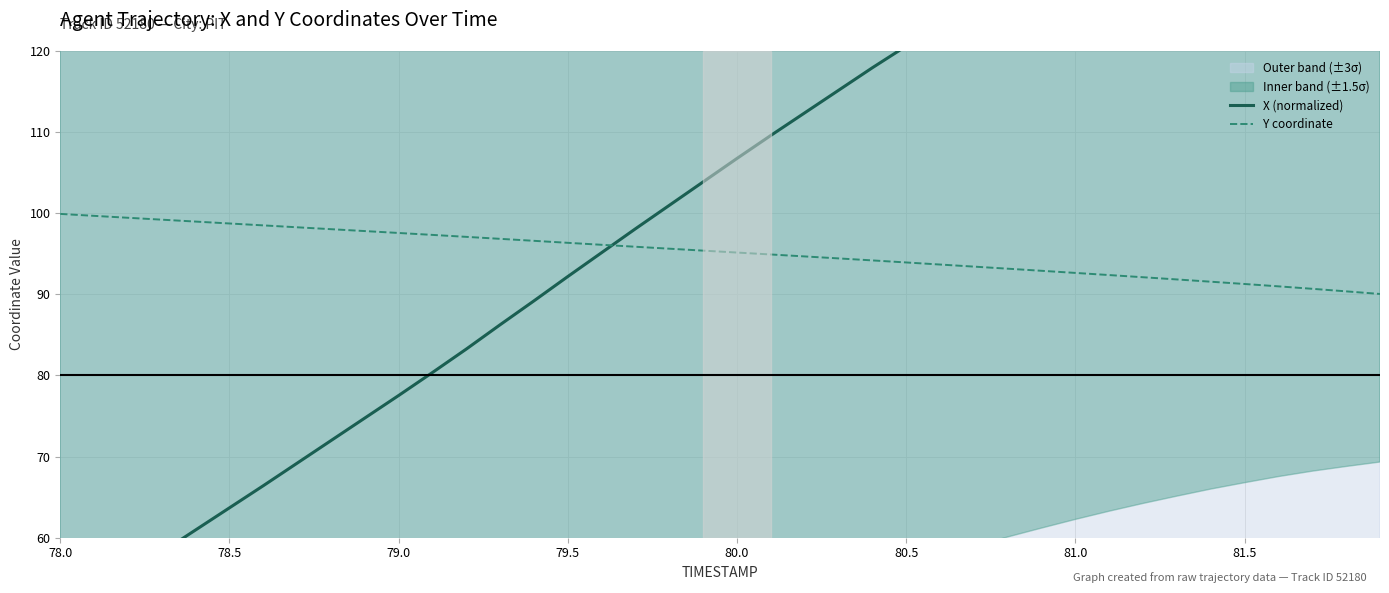

List the series in order of their peak value, lowest first.

Y coordinate, X (normalized)